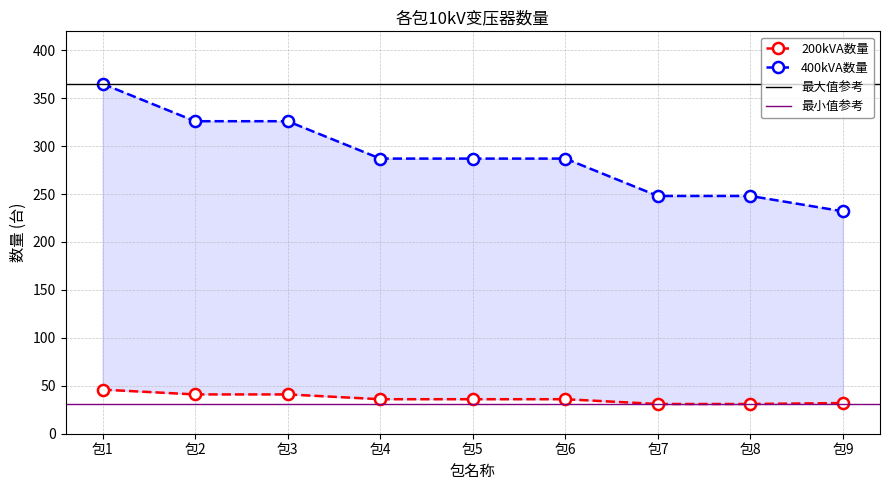

Does the chart have visible grid lines?

Yes